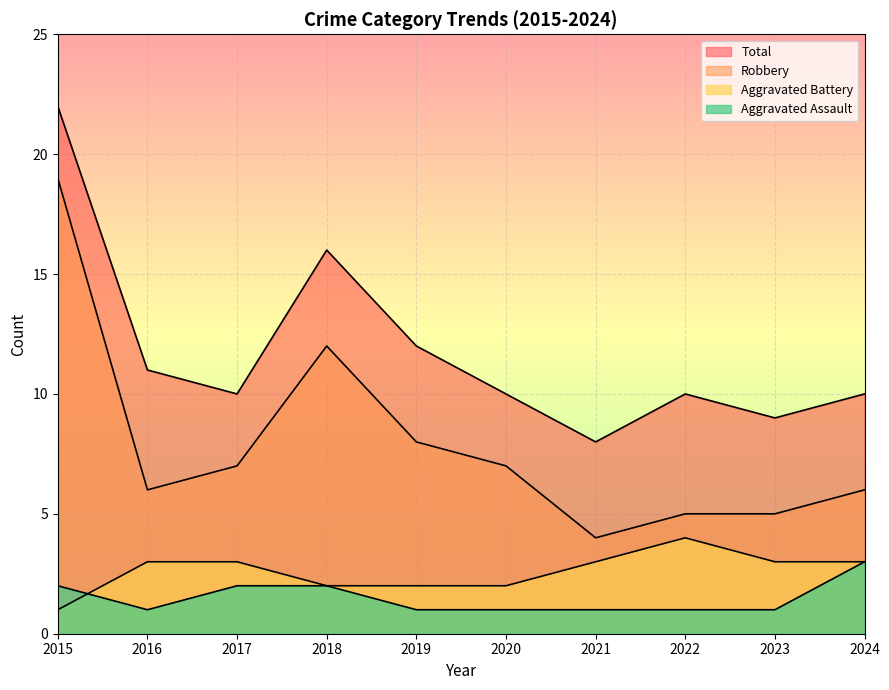

Which series has the largest range (max minus min)?

Robbery